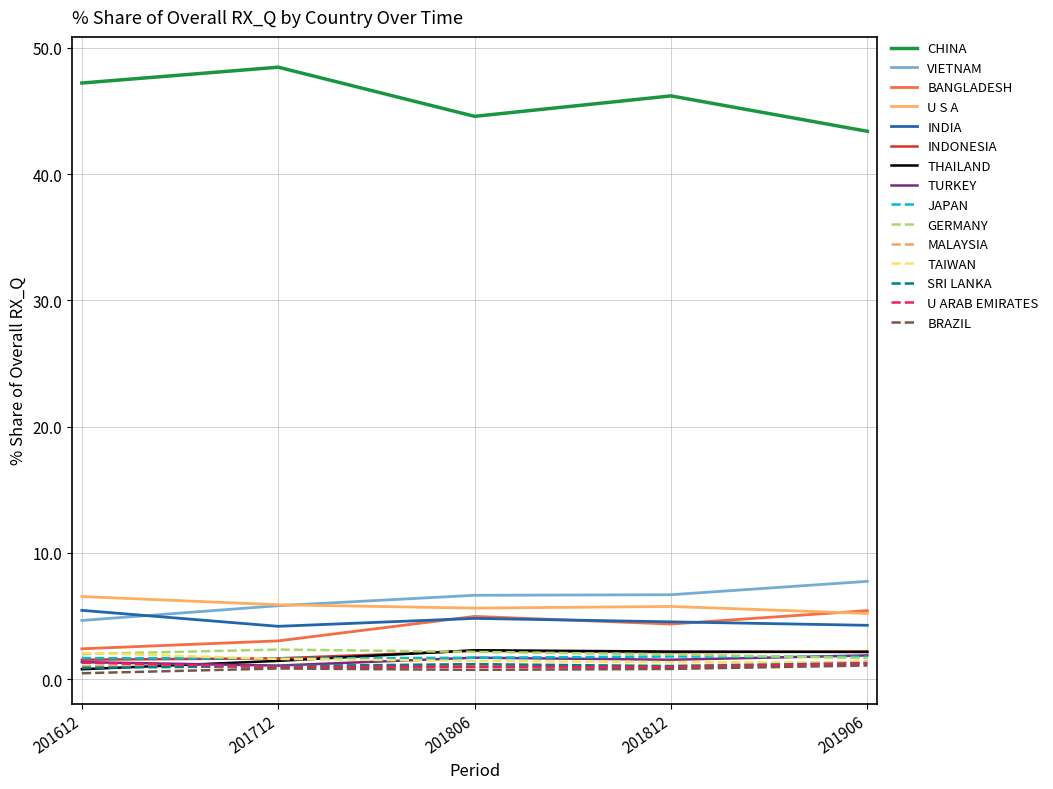

True or false: MALAYSIA and CHINA intersect in this chart.

False